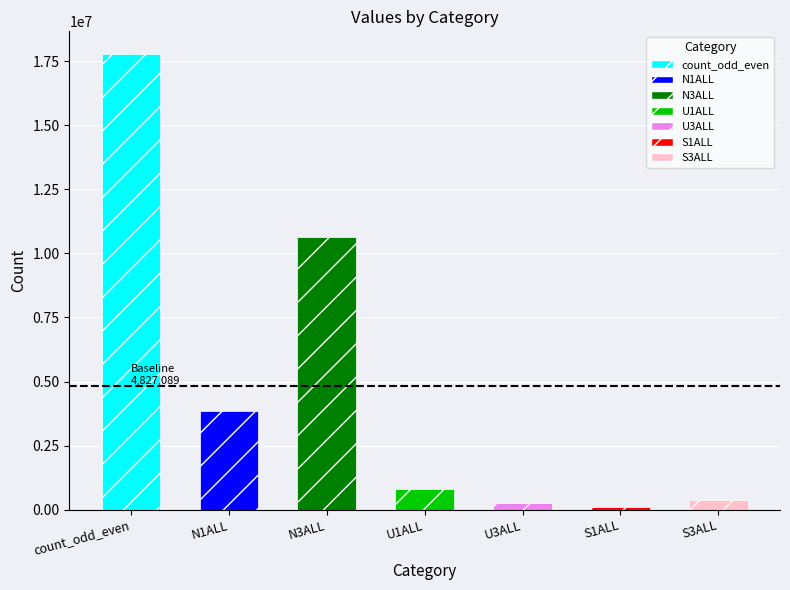

What is the label of the 3rd bar from the right?

U3ALL